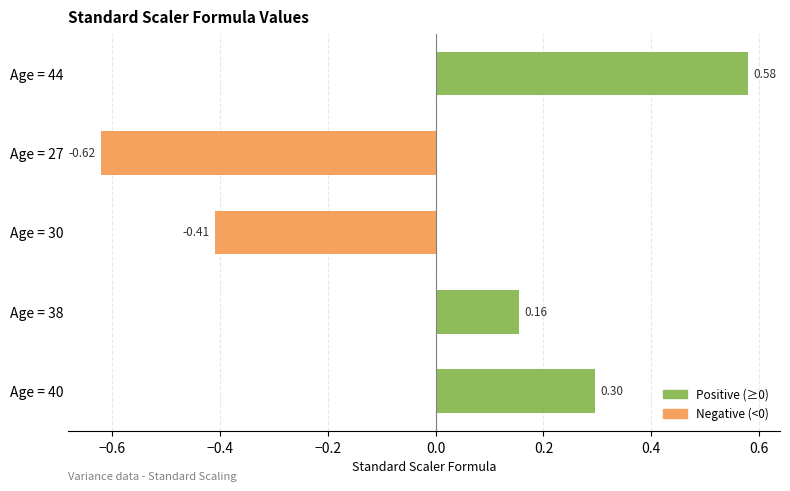

What is the difference between the maximum and minimum values?

1.2